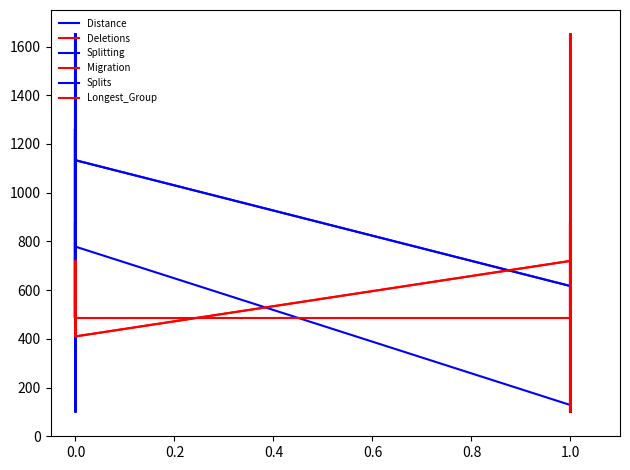

Rank the series at 0.0 from highest to lowest value.

Deletions, Distance, Splitting, Splits, Migration, Longest_Group